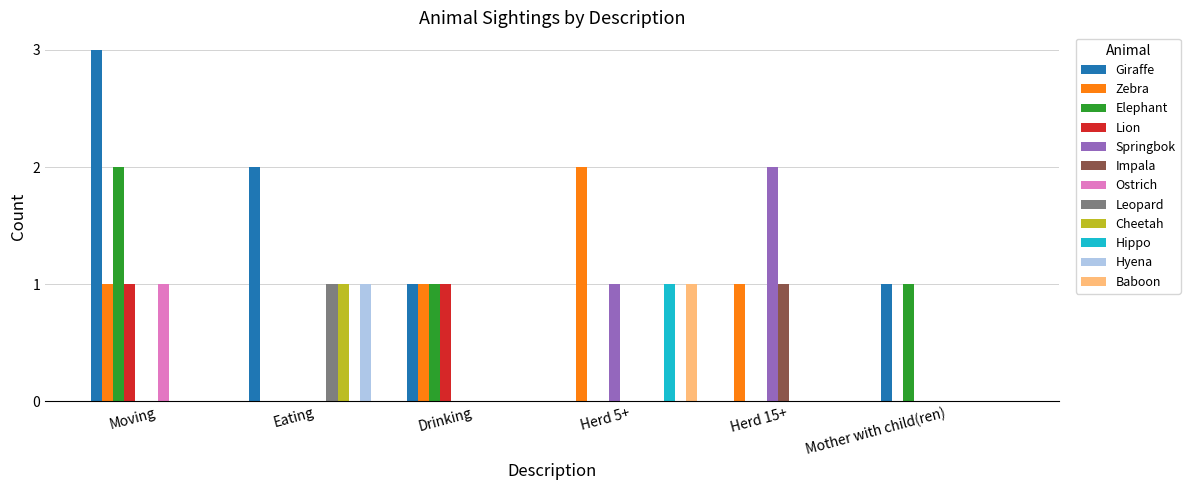

Between Herd 15+ and Mother with child(ren), which series saw the biggest shift?

Springbok